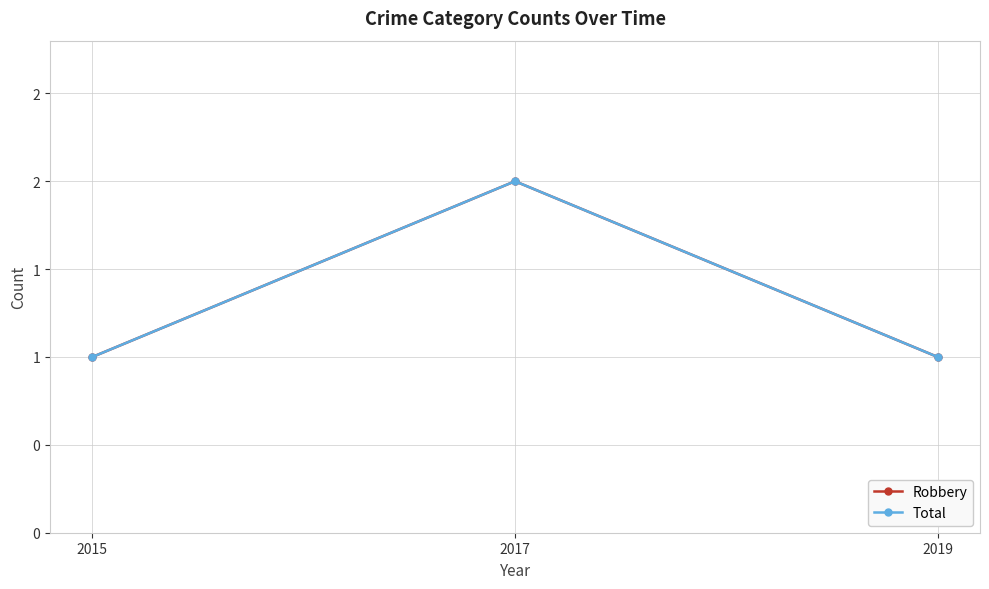

Does the chart display data point markers on the line(s)?

Yes